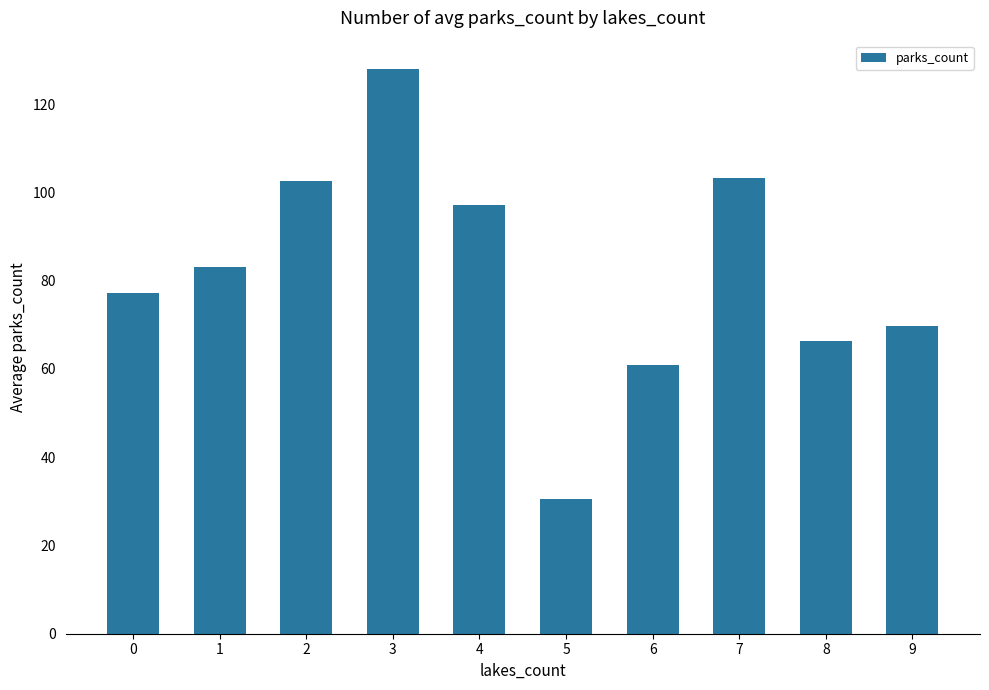

How many data points are less than 83?

5